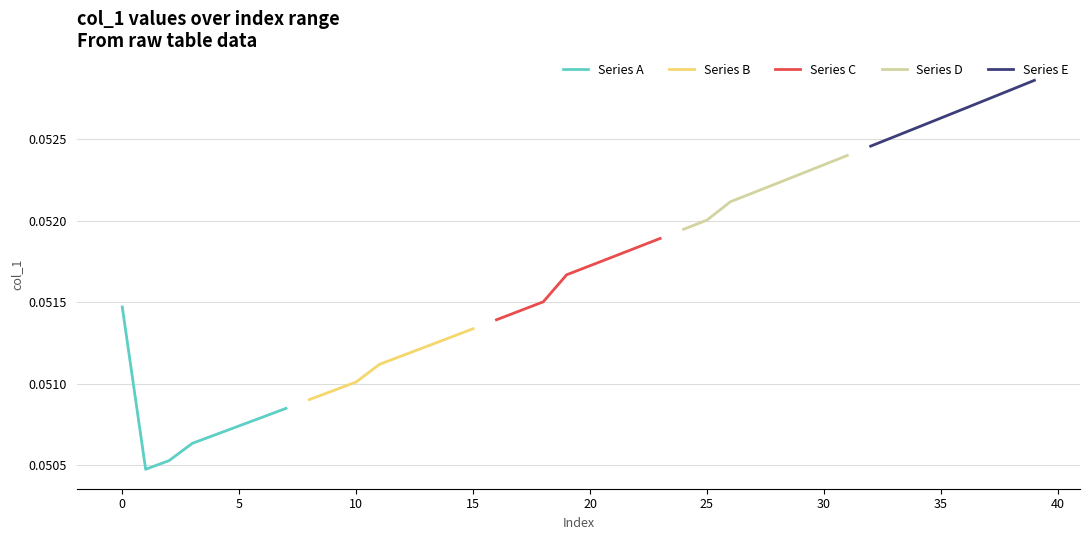

Reading right to left, extract all data points from this chart.

Series A: 0.1	0.1	0.1	0.1	0.1	0.1	0.1	0.1
Series B: 0.1	0.1	0.1	0.1	0.1	0.1	0.1	0.1
Series C: 0.1	0.1	0.1	0.1	0.1	0.1	0.1	0.1
Series D: 0.1	0.1	0.1	0.1	0.1	0.1	0.1	0.1
Series E: 0.1	0.1	0.1	0.1	0.1	0.1	0.1	0.1